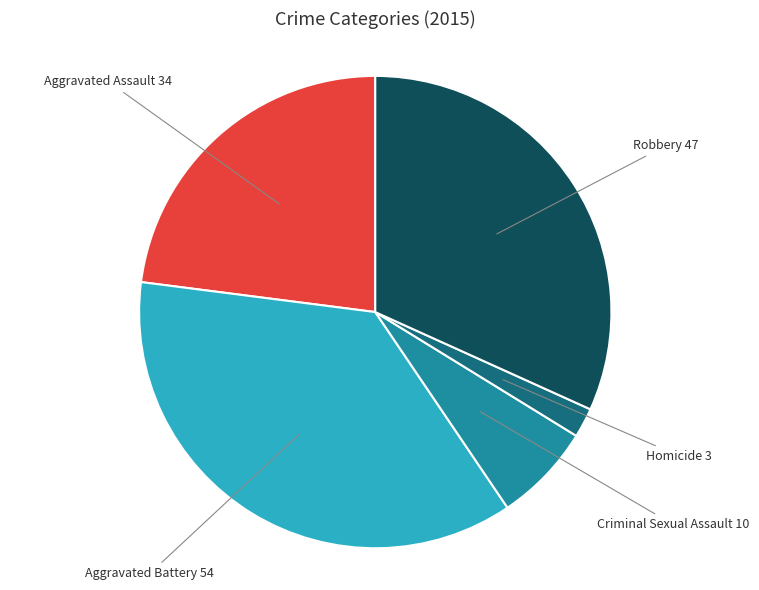

Does any single category account for the majority?

No